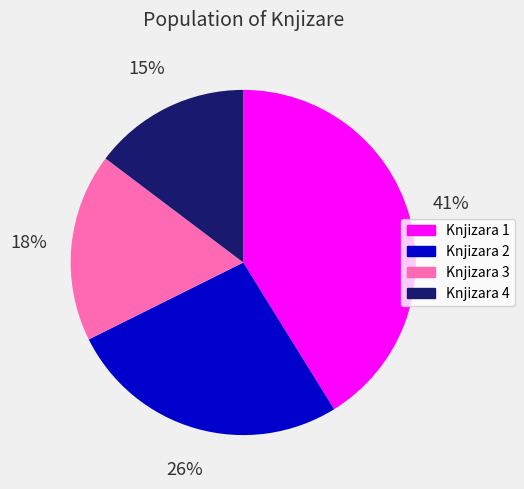

The Knjizara 4 slice represents 4% of the pie. True or false?

False